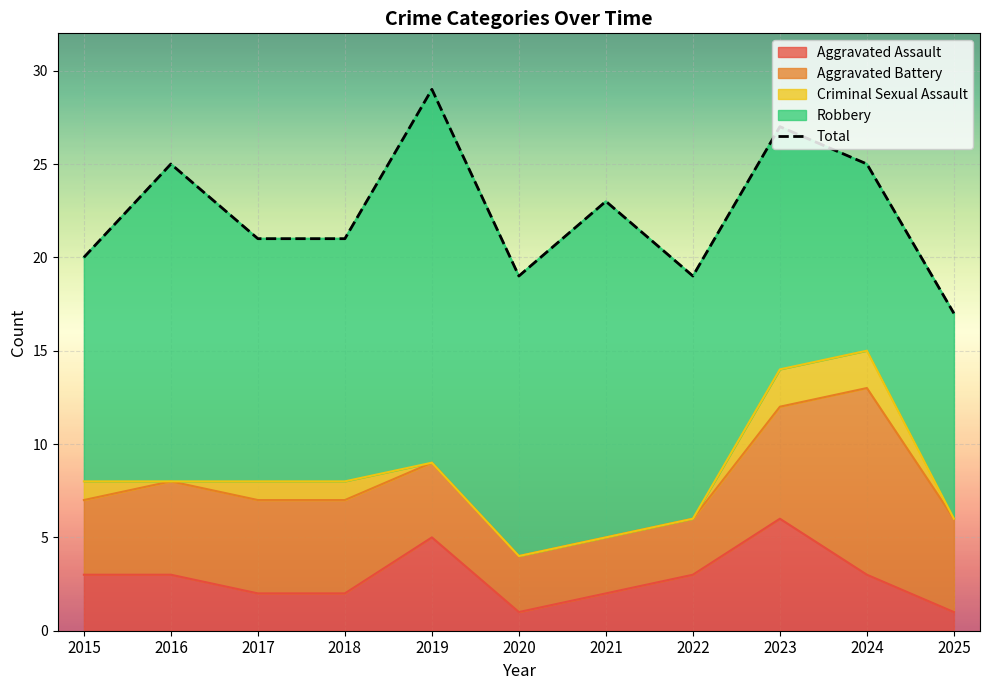

Approximately how many times larger is the value at 2025 compared to 2020?

0.9